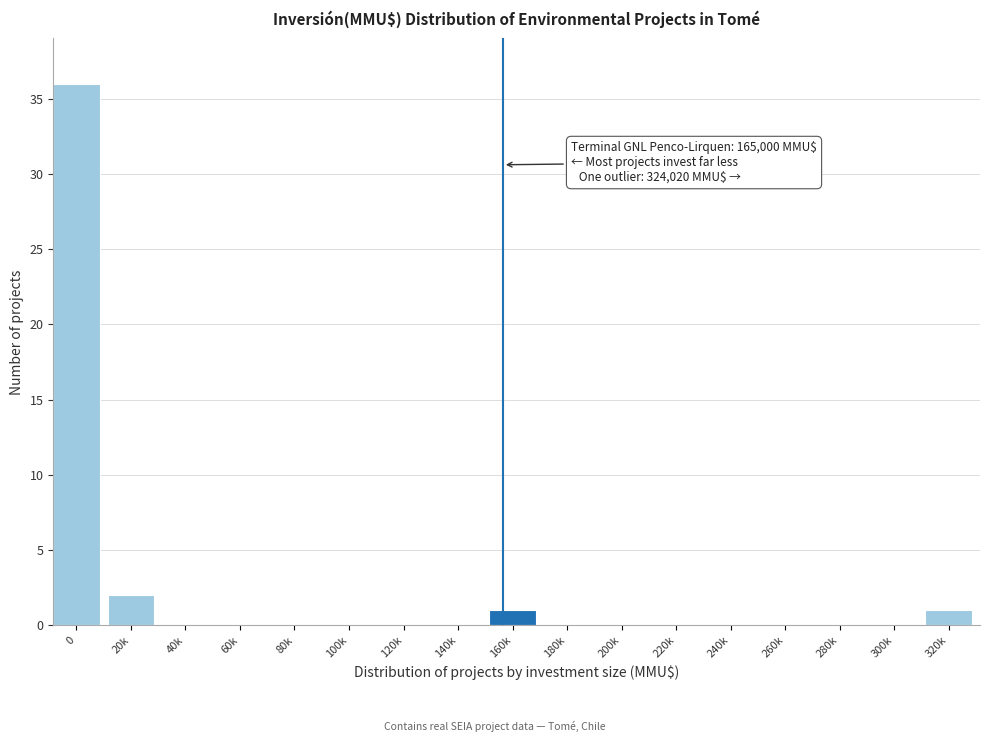

Reading right to left, what are all the values shown in this chart?

320k=1	300k=0	280k=0	260k=0	240k=0	220k=0	200k=0	180k=0	160k=1	140k=0	120k=0	100k=0	80k=0	60k=0	40k=0	20k=2	0=36